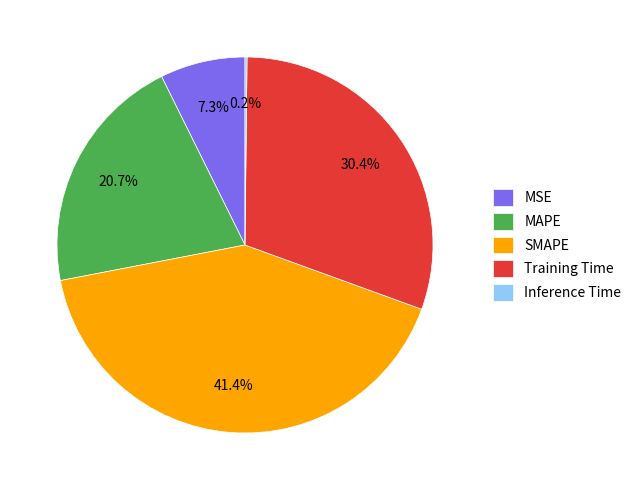

Which slice is the largest?

SMAPE